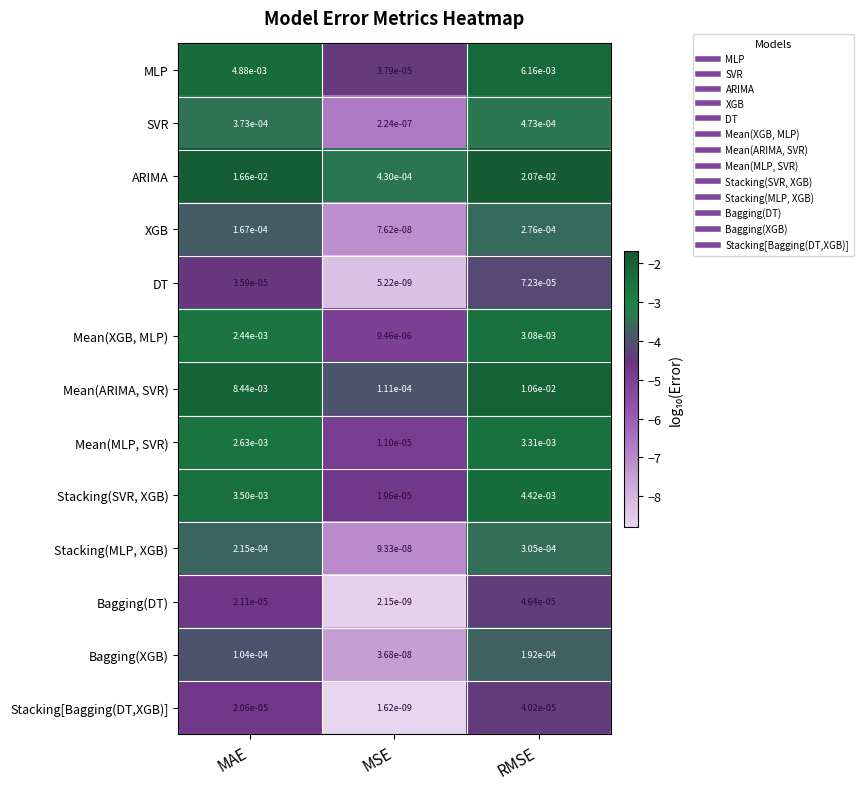

How many distinct data groups are displayed?

13